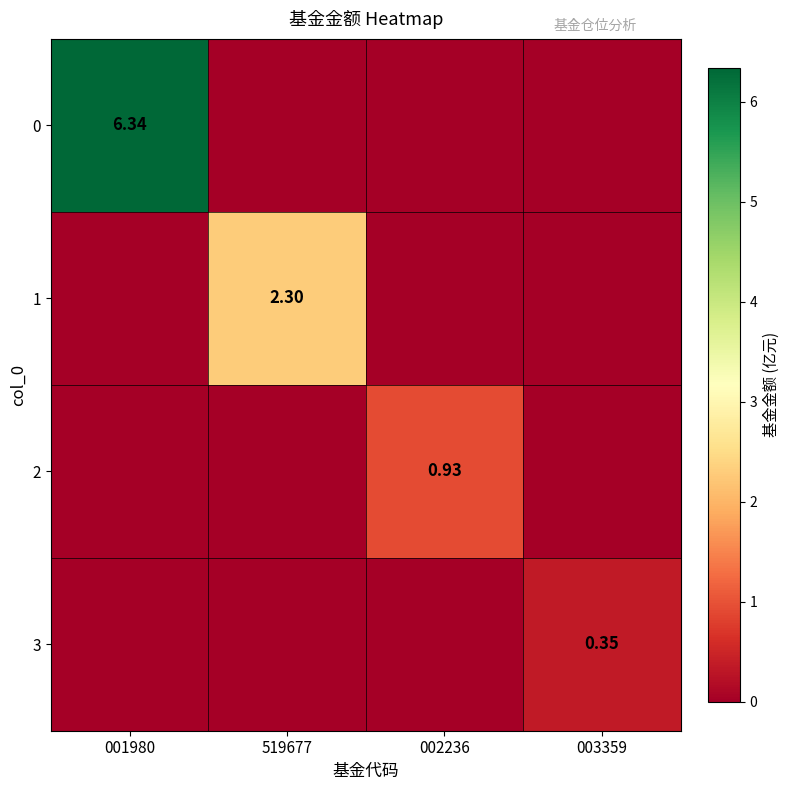

The value of 0 at 519677 is 0.0. True or false?

True